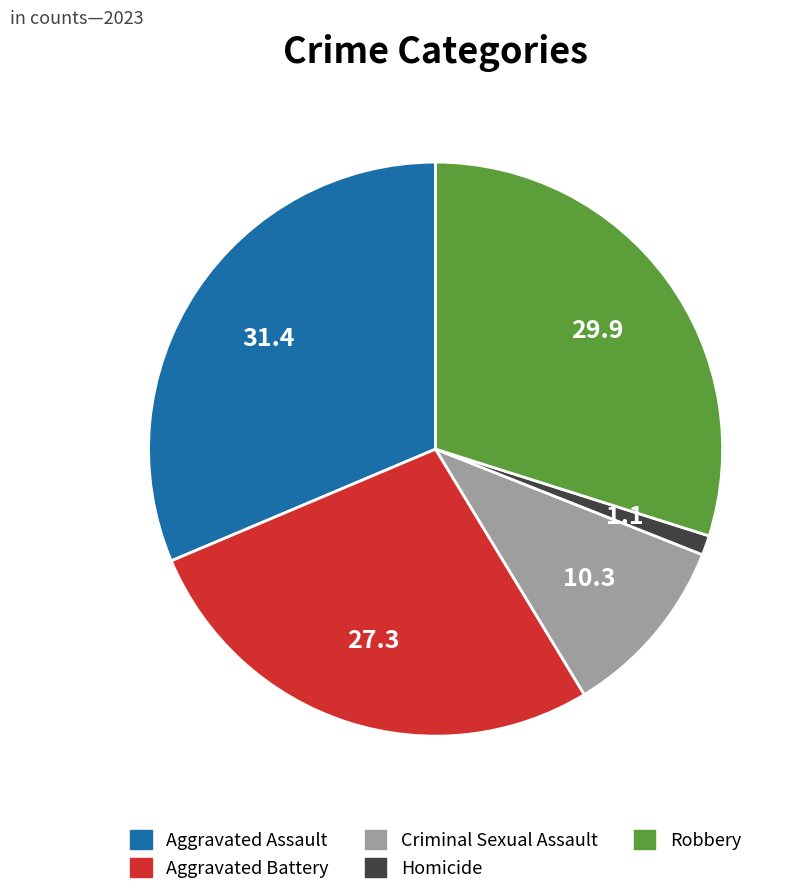

Does Homicide represent more than half of the total?

No